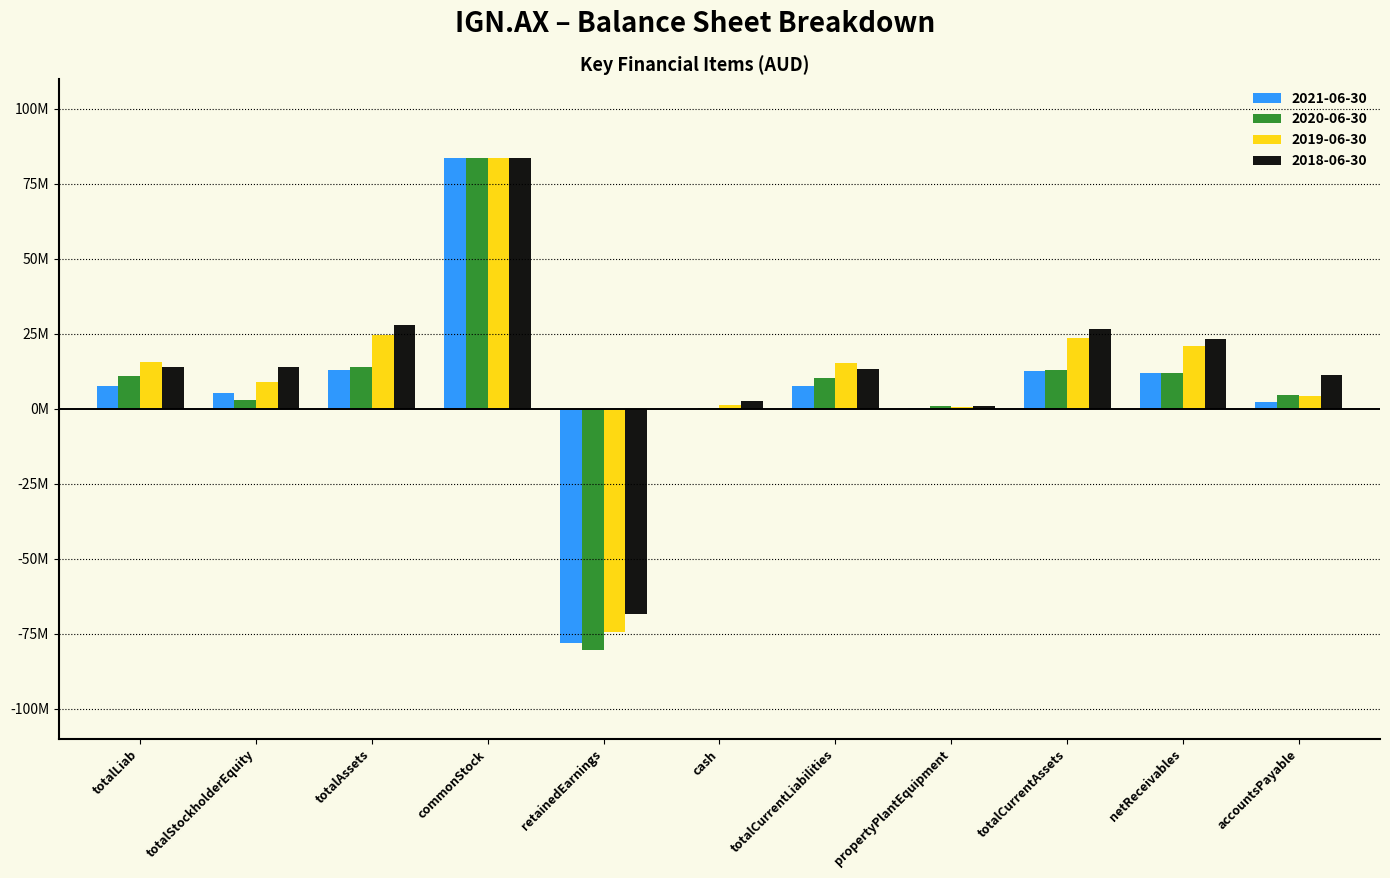

Which series changed the most between retainedEarnings and propertyPlantEquipment?

2020-06-30